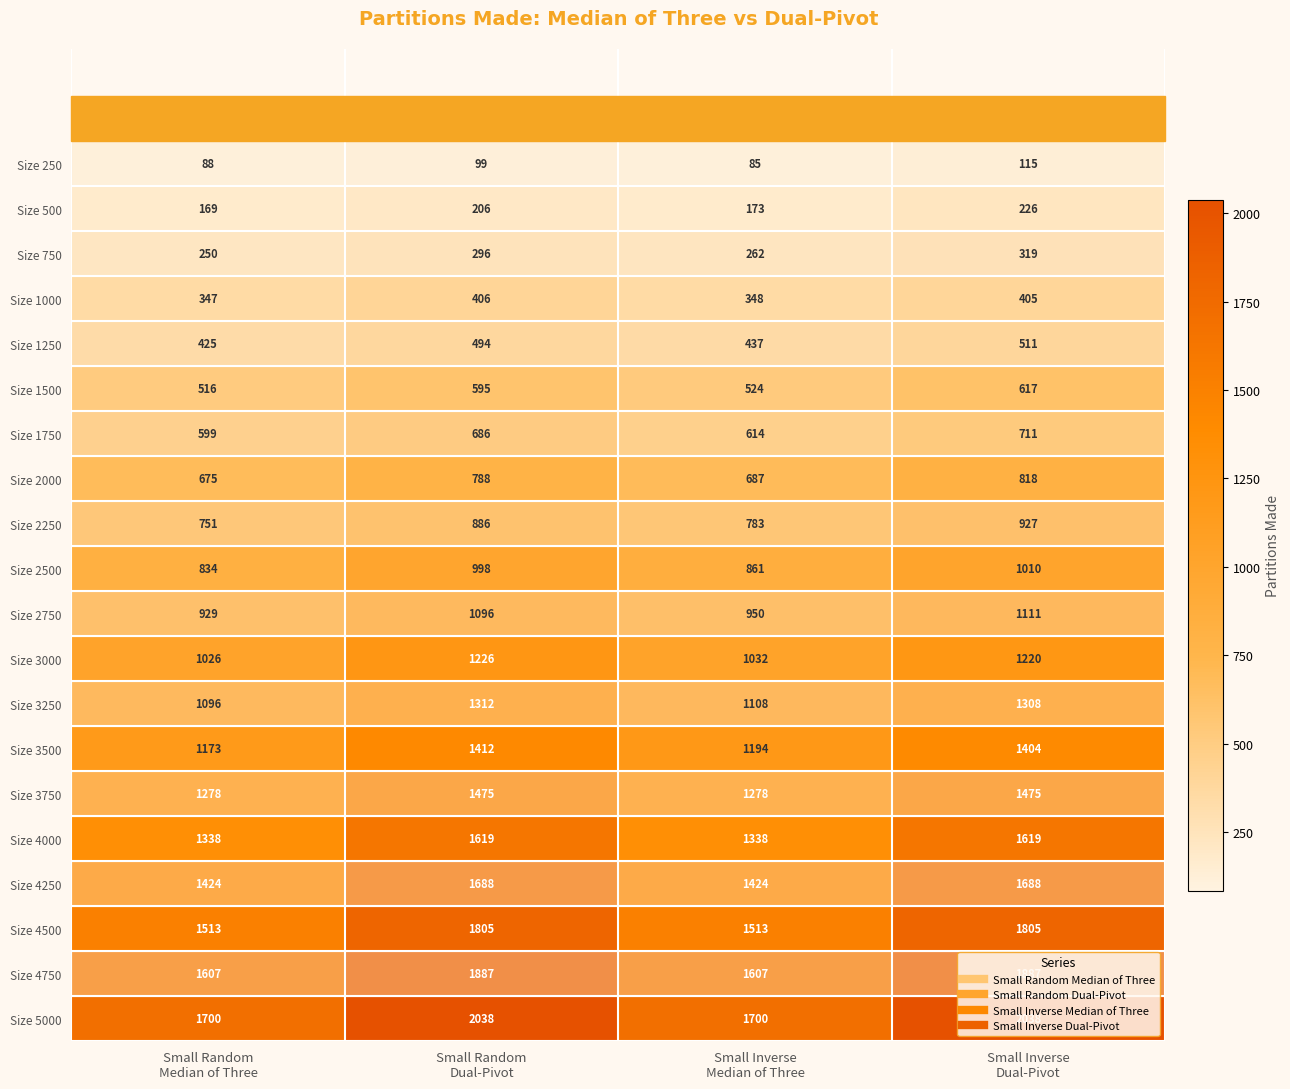

What is the difference between the second highest and minimum values in the Size 4500 series?

292